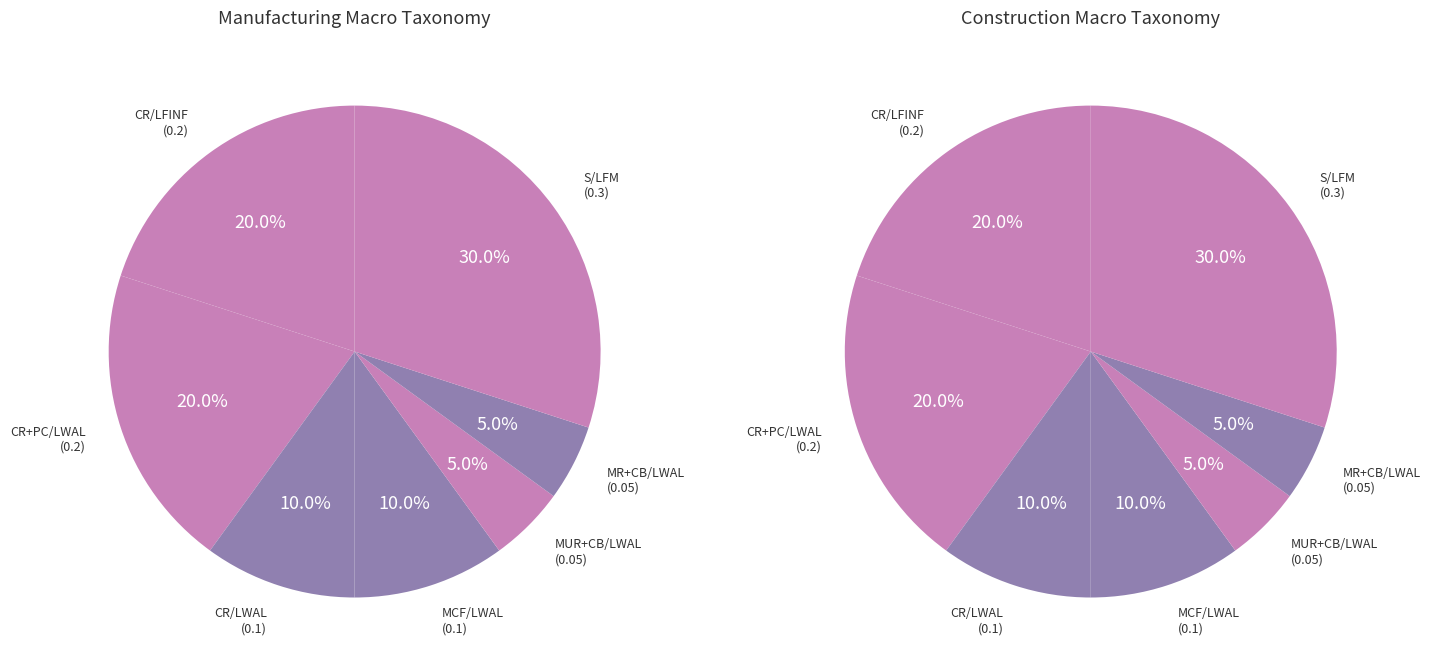

Rank the series at S/LFM from highest to lowest value.

Manufacturing, Construction